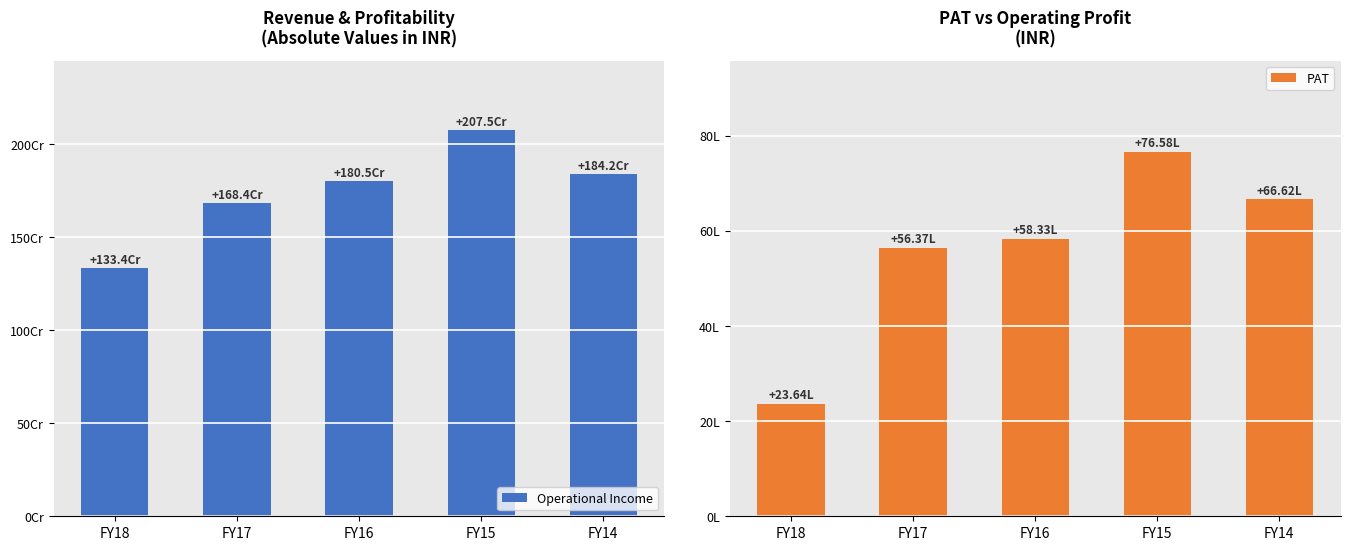

What is the difference between the highest and lowest values at FY15?

2067410850